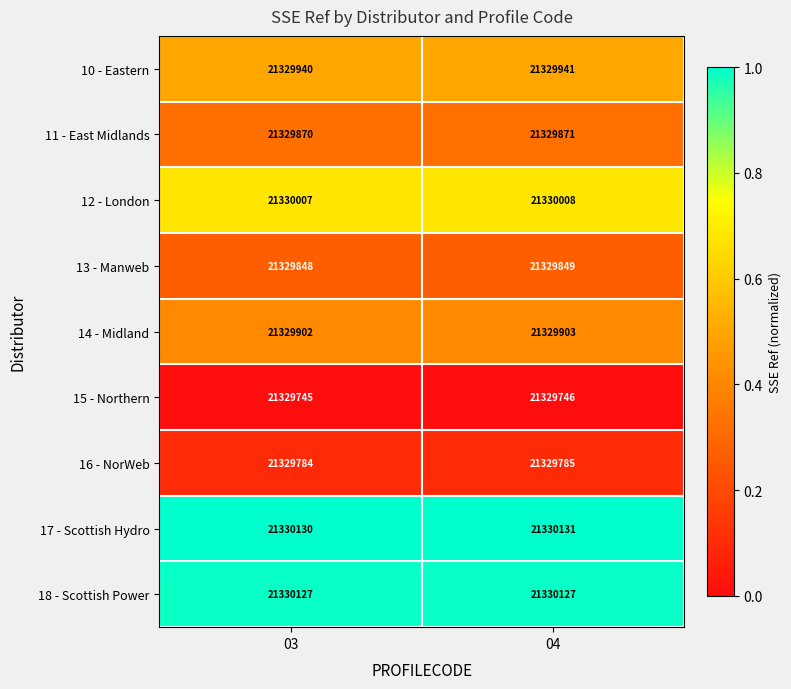

What is the spread (max minus min) of values at 04?

385